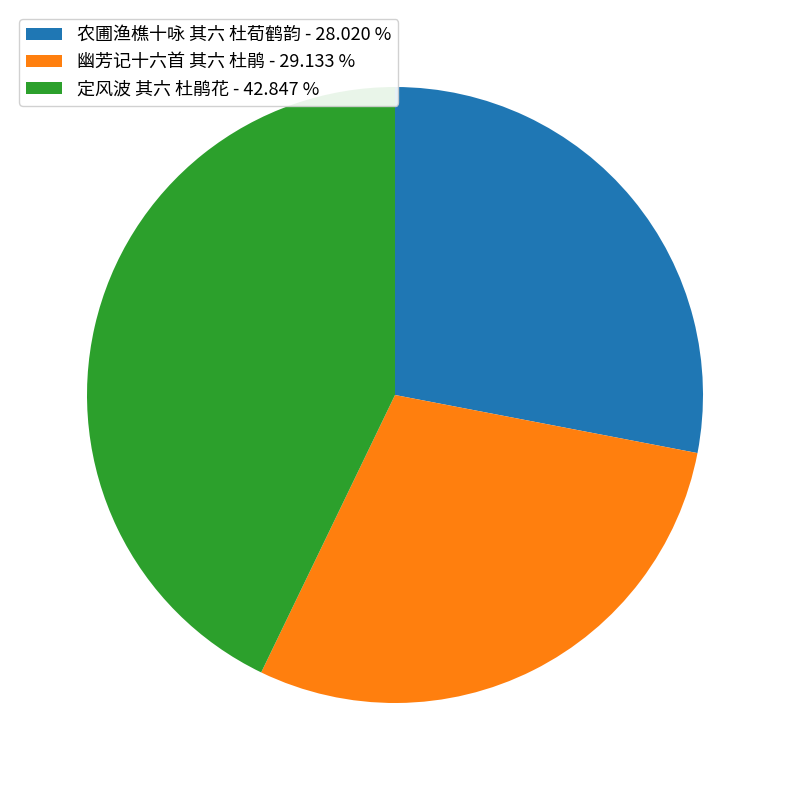

Which slice is the smallest?

农圃渔樵十咏 其六 杜荀鹤韵